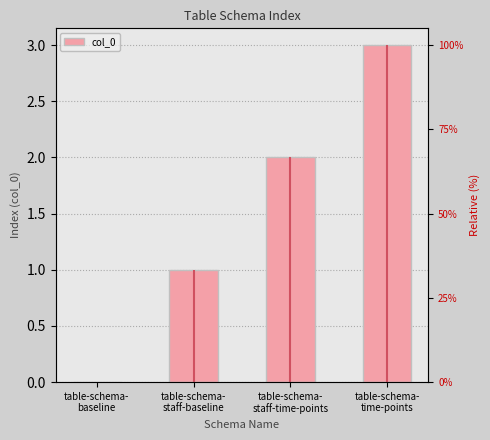

At which label is the value closest to 1?

table-schema-
staff-baseline